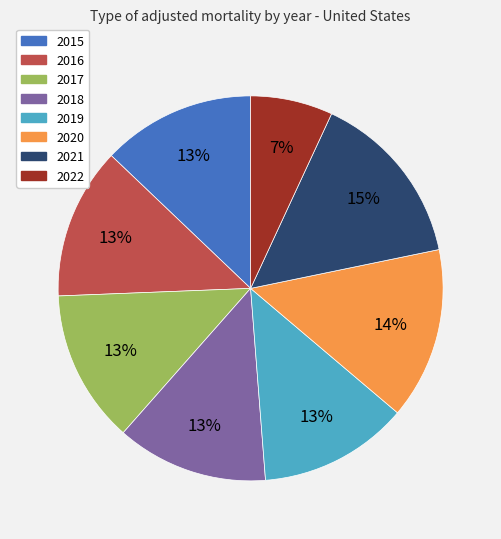

True or false: 2018 accounts for 13% of the total.

True